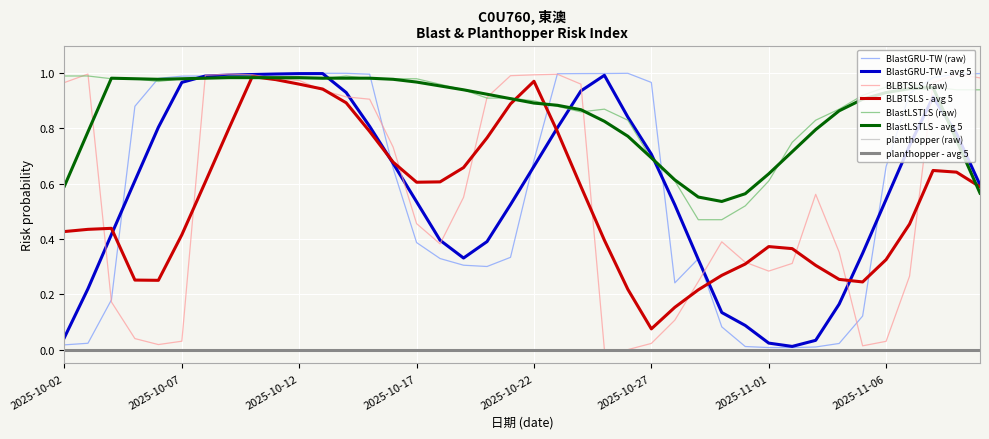

Does the chart display data point markers on the line(s)?

No